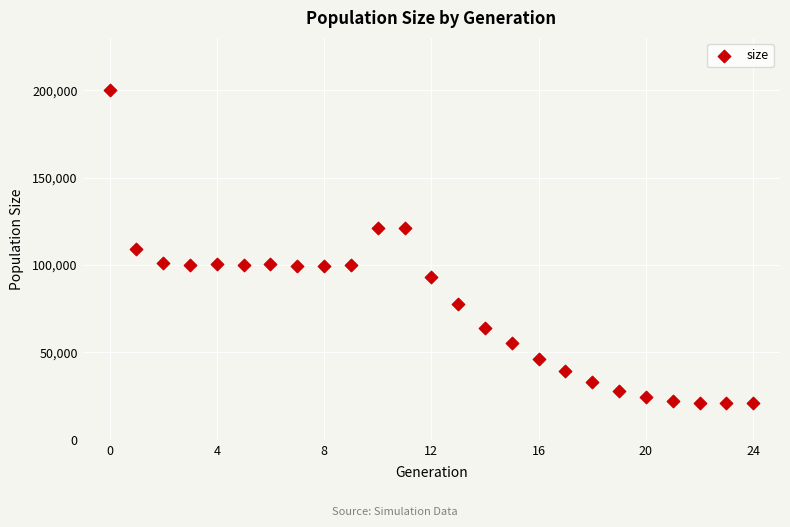

What is the range of Y values (max minus min)?

179021